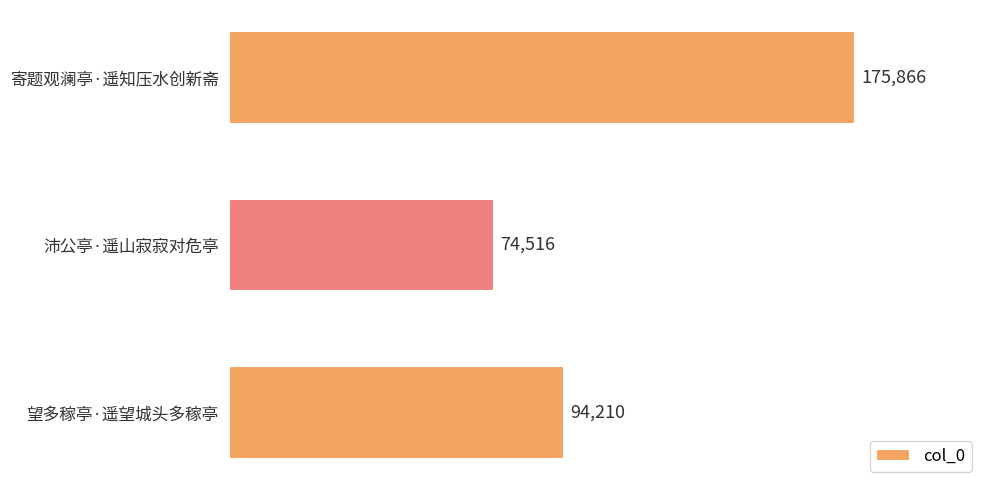

What is the minimum value shown in the chart?

74516